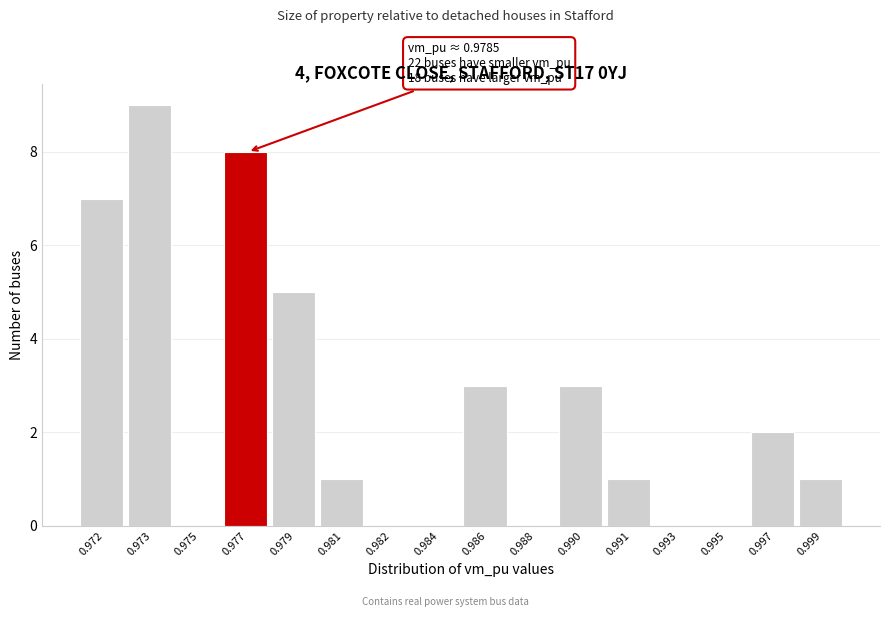

Reading left to right, transcribe all the data shown in this chart.

0.972=7	0.973=9	0.975=0	0.977=8	0.979=5	0.981=1	0.982=0	0.984=0	0.986=3	0.988=0	0.990=3	0.991=1	0.993=0	0.995=0	0.997=2	0.999=1